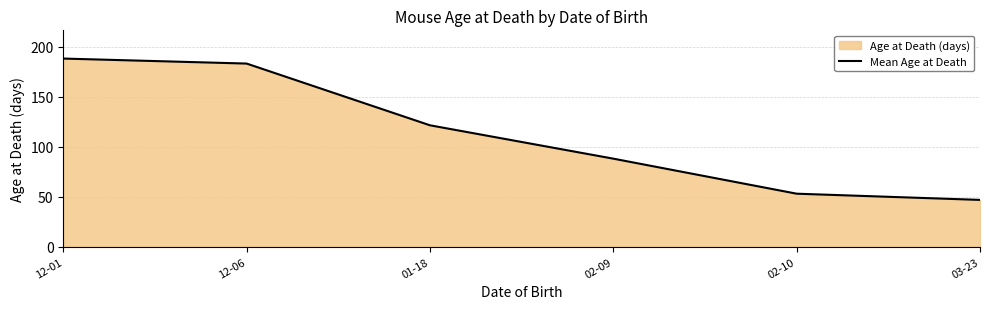

What is the difference between the maximum and second lowest values?

135.0